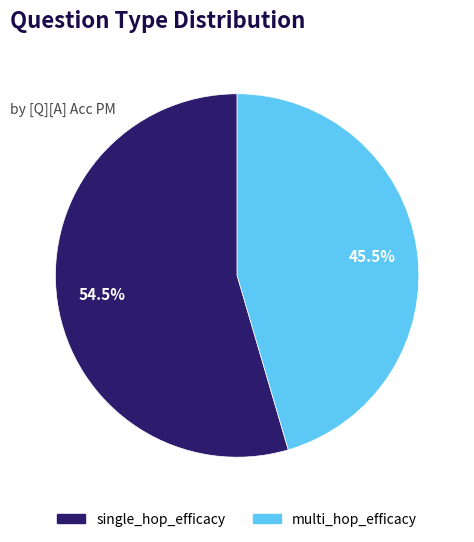

How many slices are in this pie chart?

2